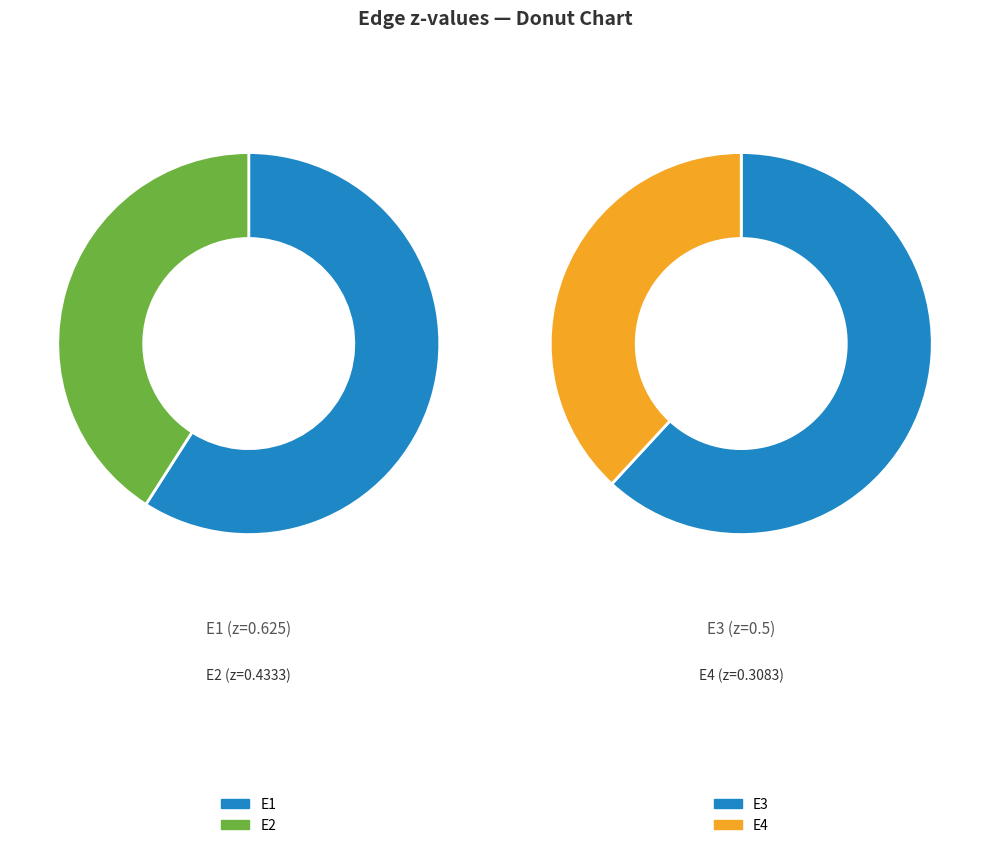

To the nearest percent, what portion does E2 represent?

23%